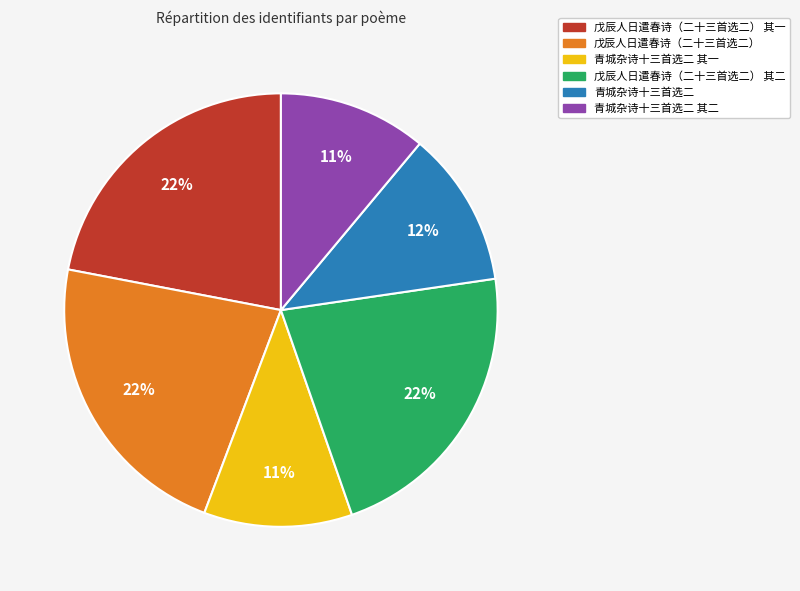

What is the ratio of the value at 戊辰人日遣春诗（二十三首选二） 其二 to the value at 戊辰人日遣春诗（二十三首选二）?

1.0